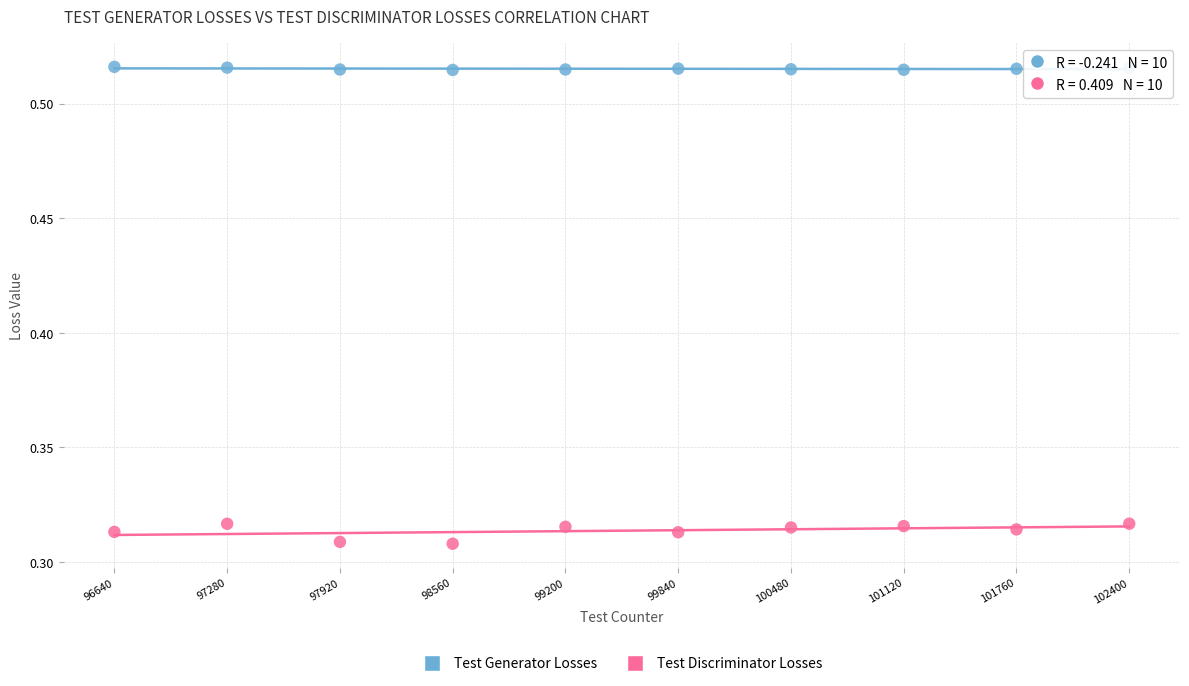

Which series reaches the minimum Y coordinate?

Test Discriminator Losses